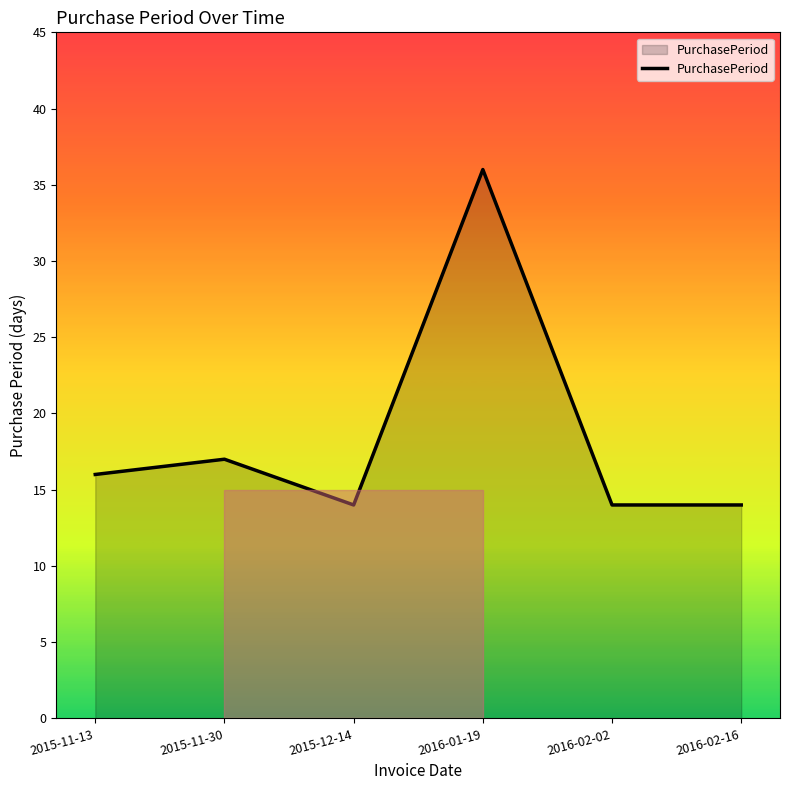

How many distinct data groups are displayed?

1